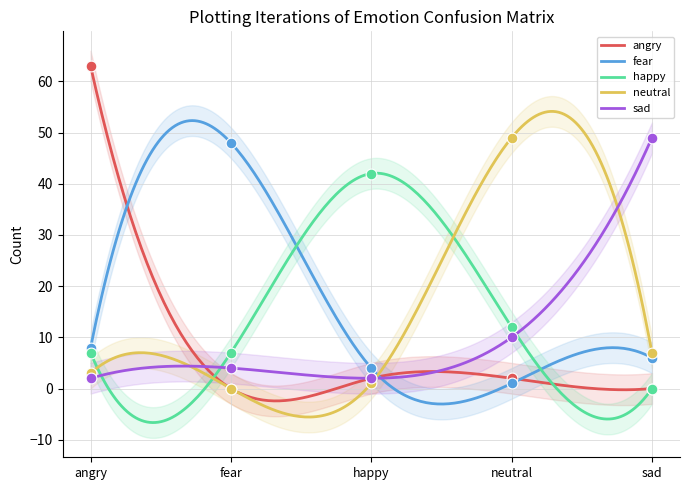

Which series has the widest spread of Y values?

angry